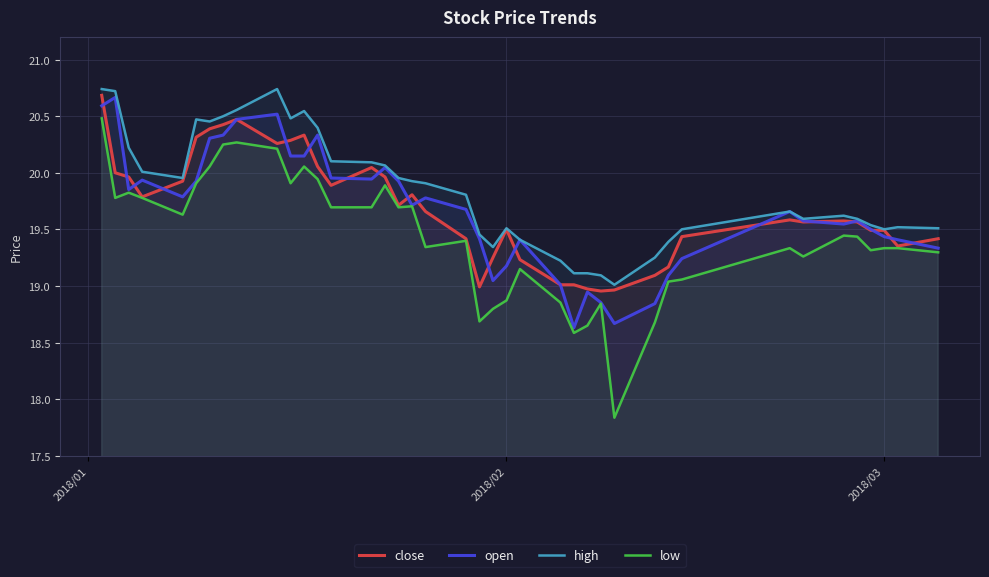

True or false: close has a value of 11.6 at 2018/02.

False